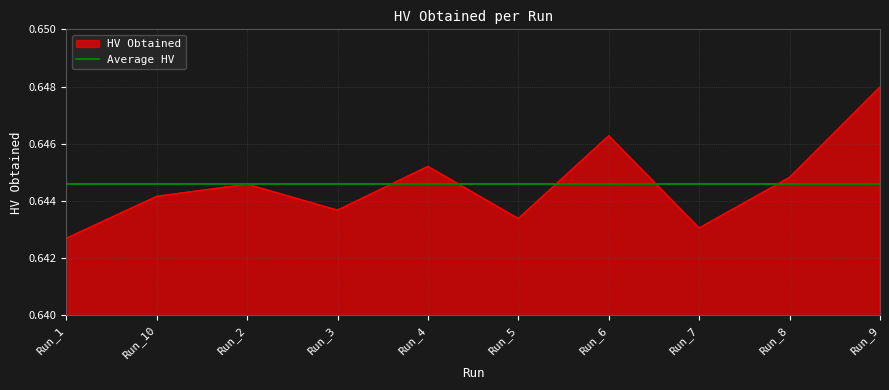

How many points are lower than both their immediate neighbors (excluding endpoints)?

3